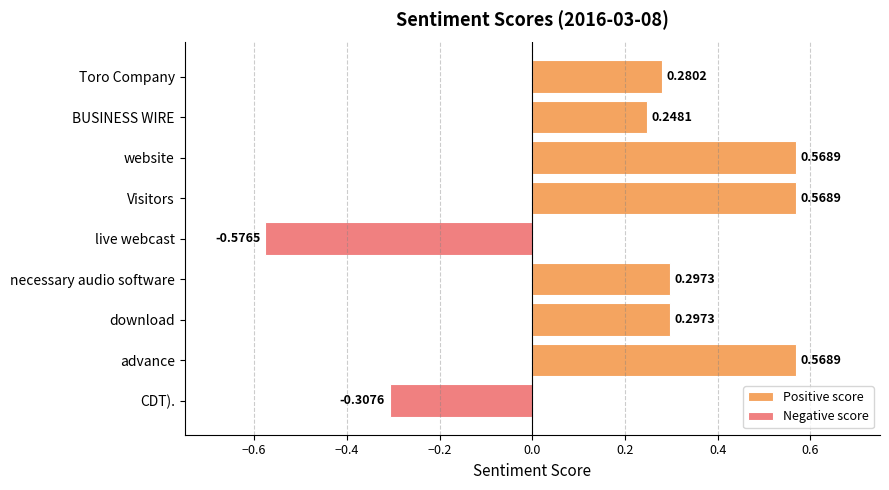

Rank the series at Visitors from highest to lowest value.

Positive score, Negative score